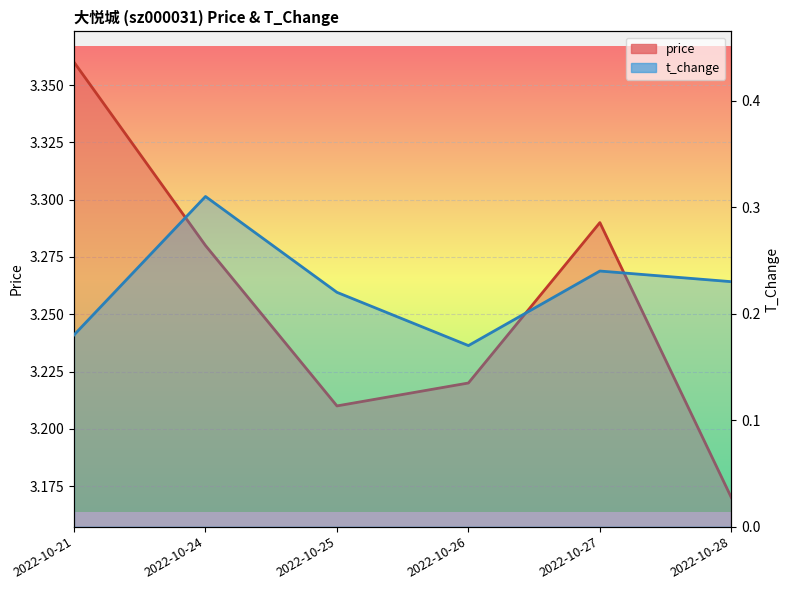

Rank the series at 2022-10-28 from highest to lowest value.

price, t_change